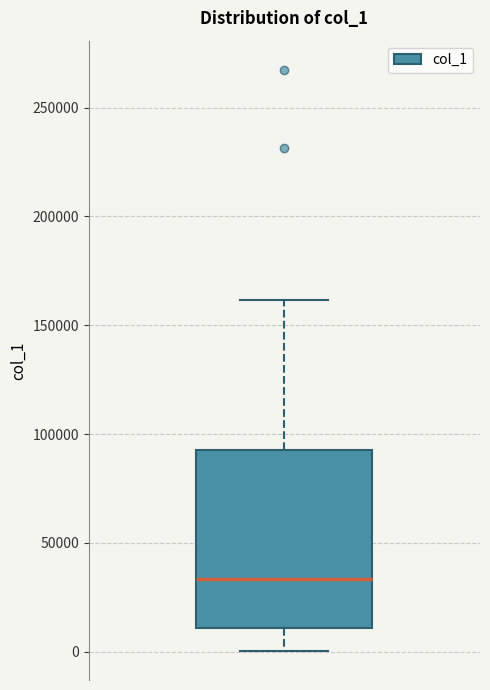

Where does the median line of the box sit on the y-axis? The values are not printed on the chart, so give them approximately, as read against the axis.

35000